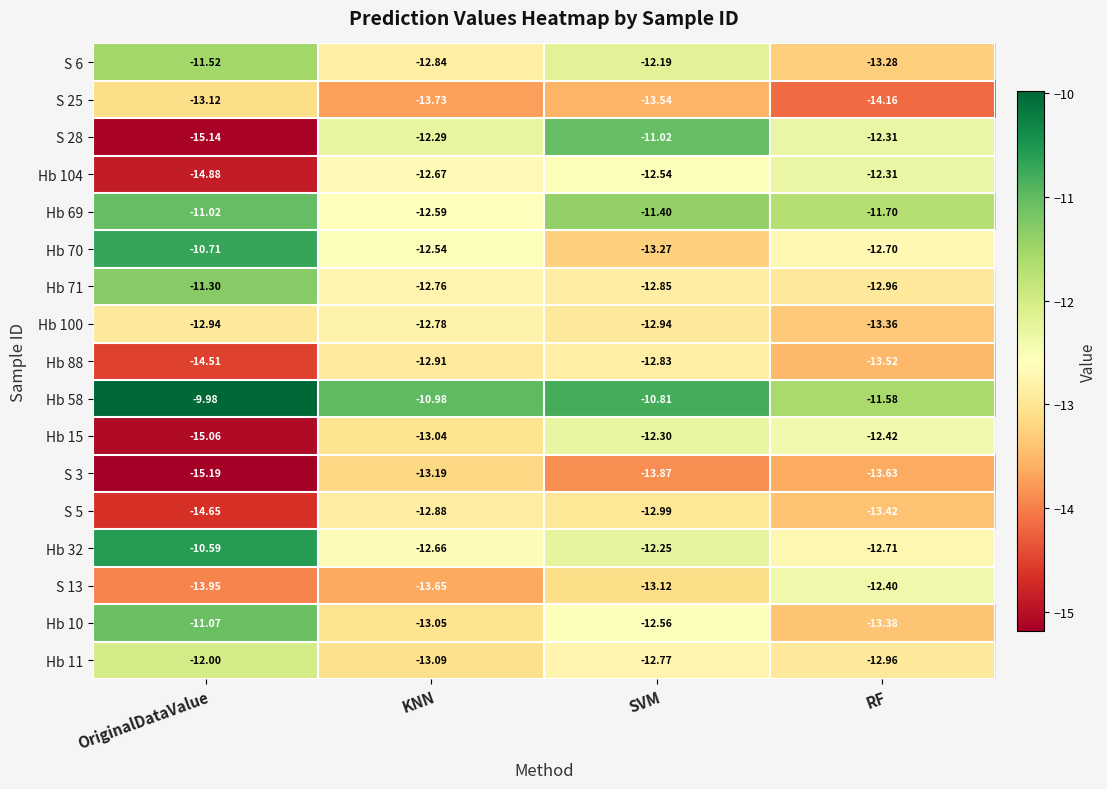

Which category has the highest value in the Hb 11 series?

OriginalDataValue